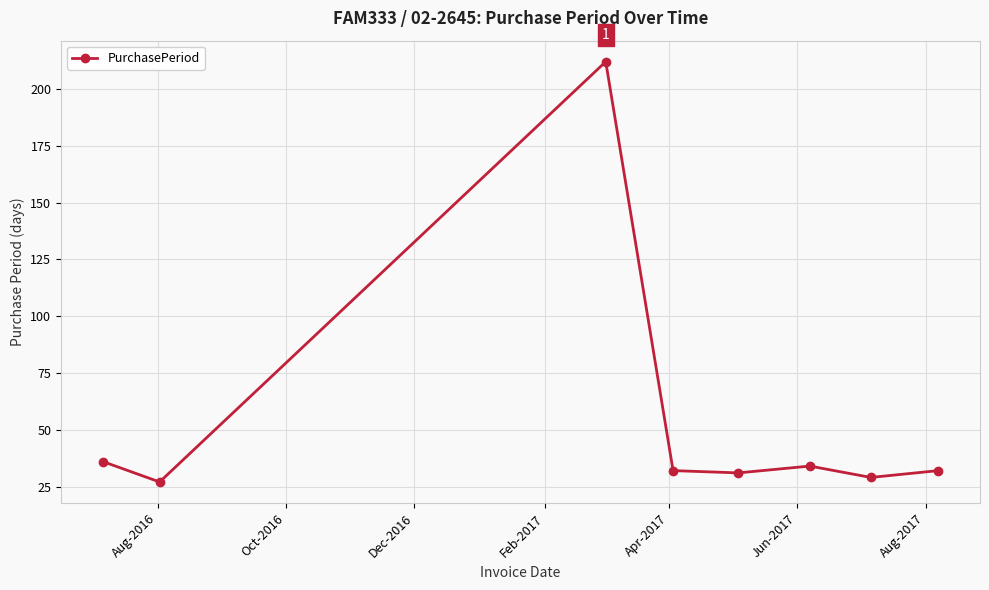

What is the minimum value shown in the chart?

27